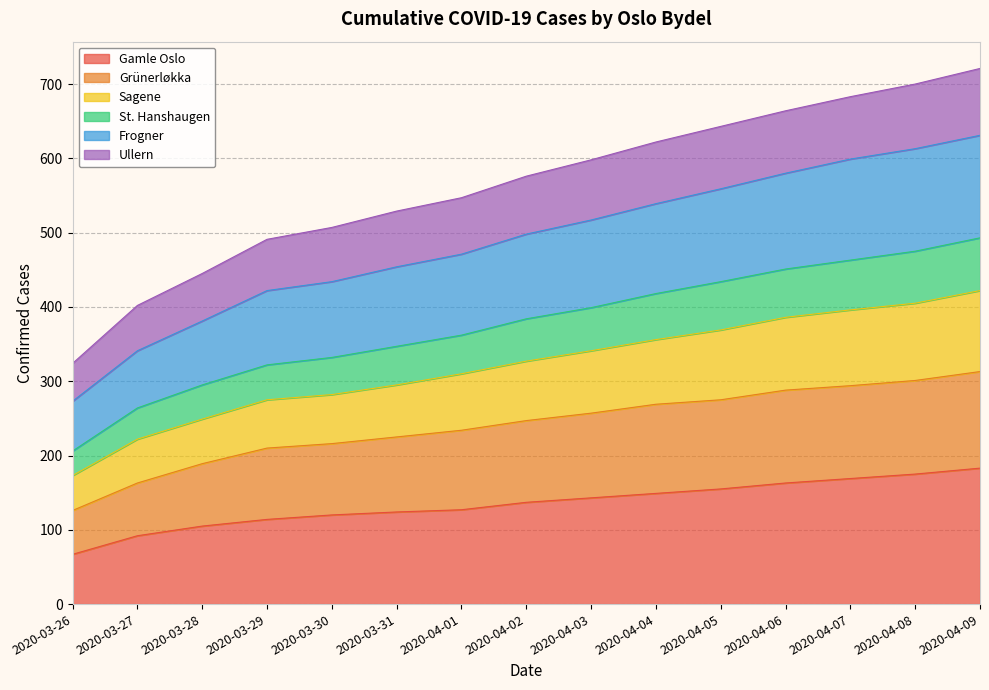

Read the Gamle Oslo value at 2020-03-29.

114